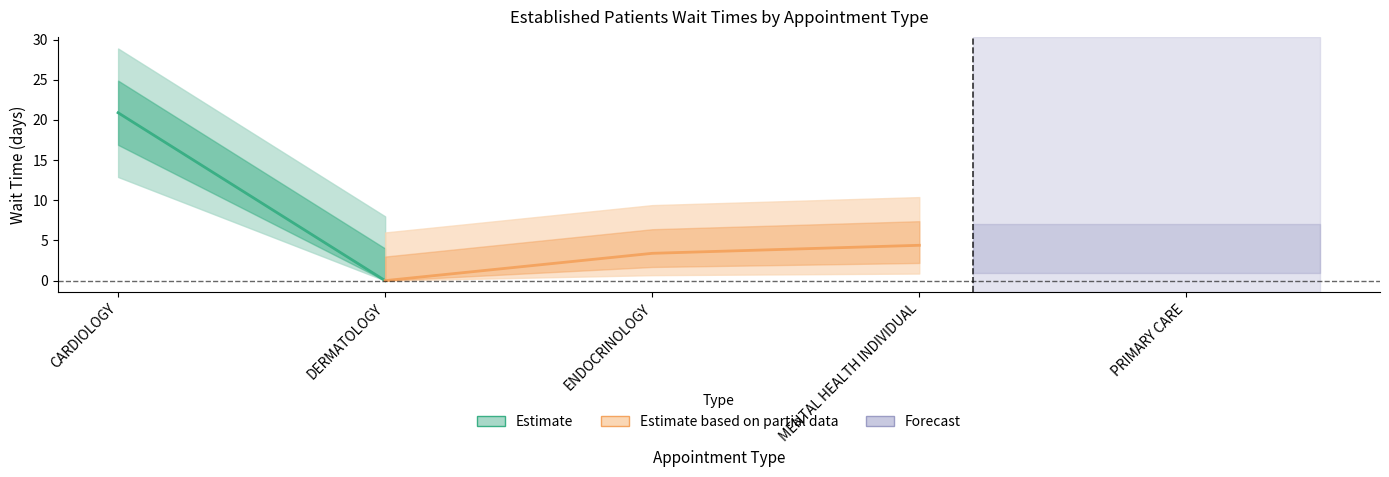

What is the greatest value displayed?

20.9